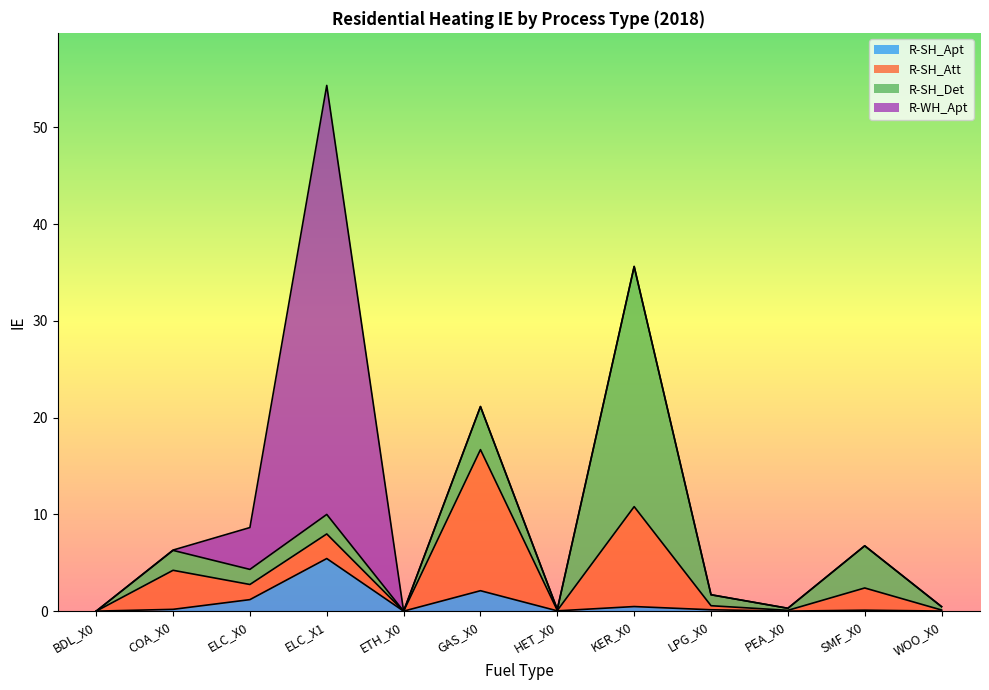

Is the value of R-SH_Apt at GAS_X0 greater than the value of R-SH_Att at ELC_X0?

Yes